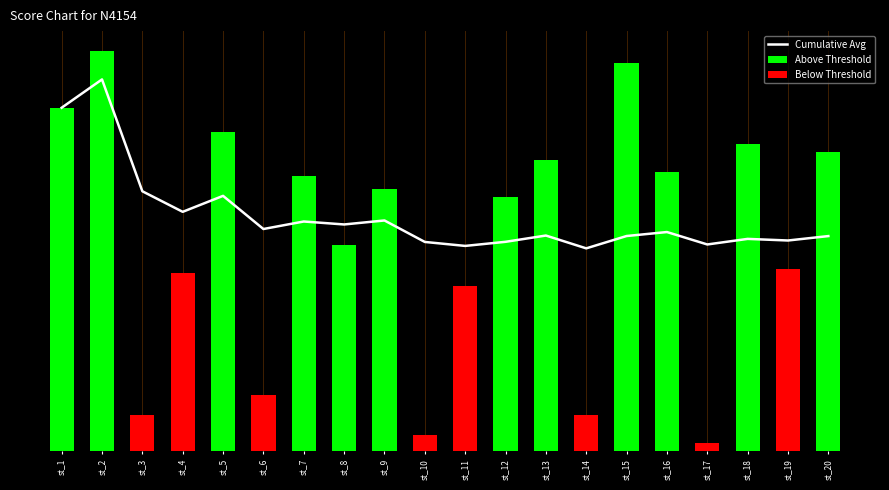

What is the greatest value displayed?

92.0